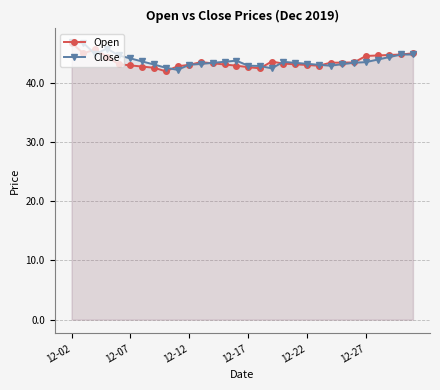

Where is Close nearest to the value 44?

26